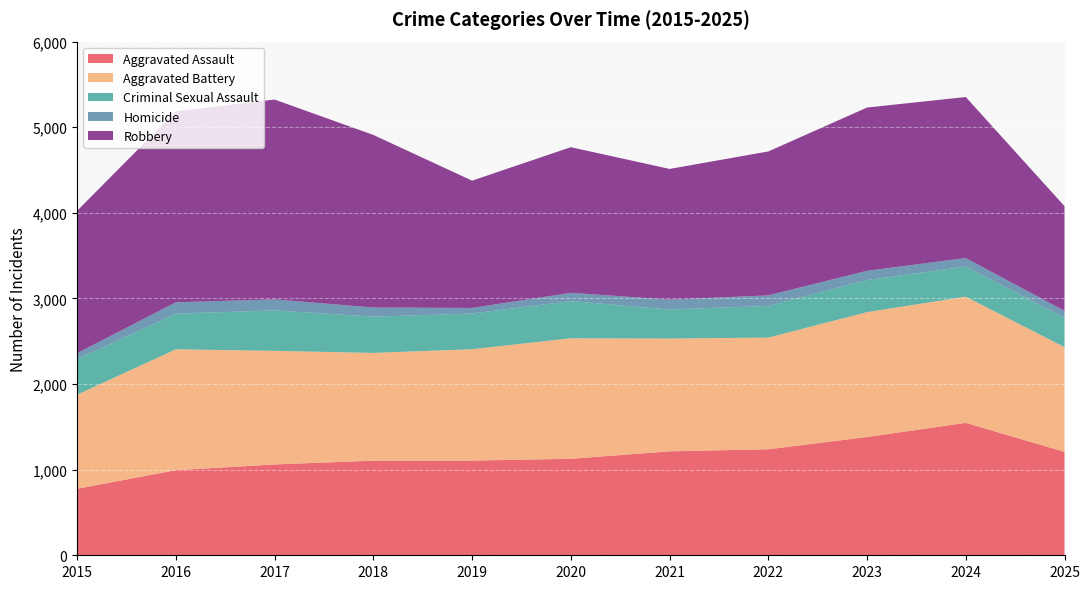

Reading left to right, what are all the values shown in this chart?

Aggravated Assault: 777	994	1061	1105	1106	1127	1214	1238	1381	1547	1208
Aggravated Battery: 1099	1412	1327	1259	1301	1408	1318	1305	1459	1474	1223
Criminal Sexual Assault: 413	417	472	423	417	434	339	370	375	352	343
Homicide: 72	132	129	107	65	97	115	123	108	99	81
Robbery: 1663	2232	2334	2016	1487	1701	1527	1681	1907	1881	1223